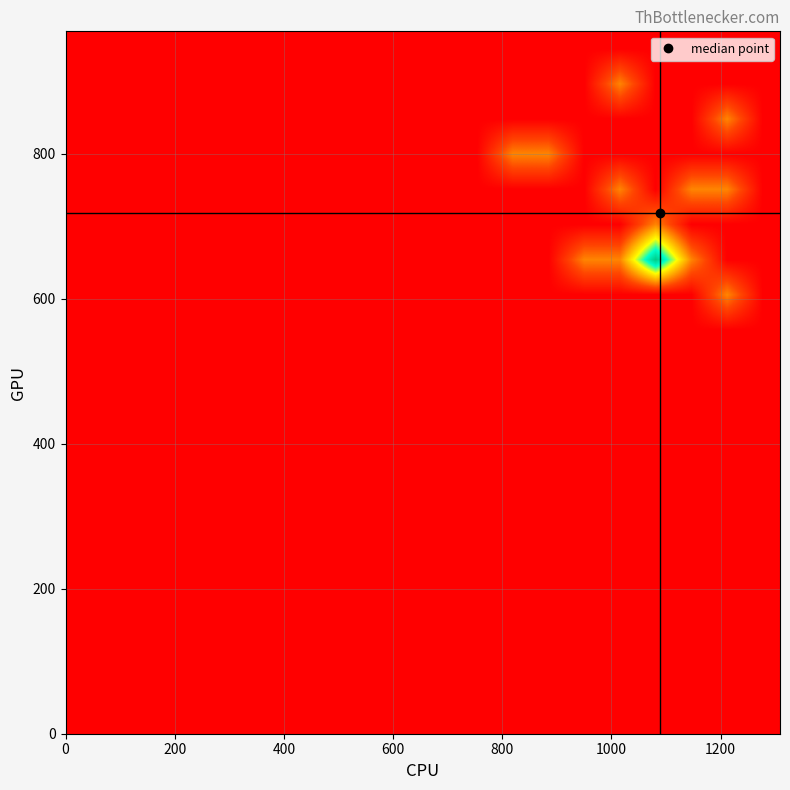

What is the greatest value displayed?

6